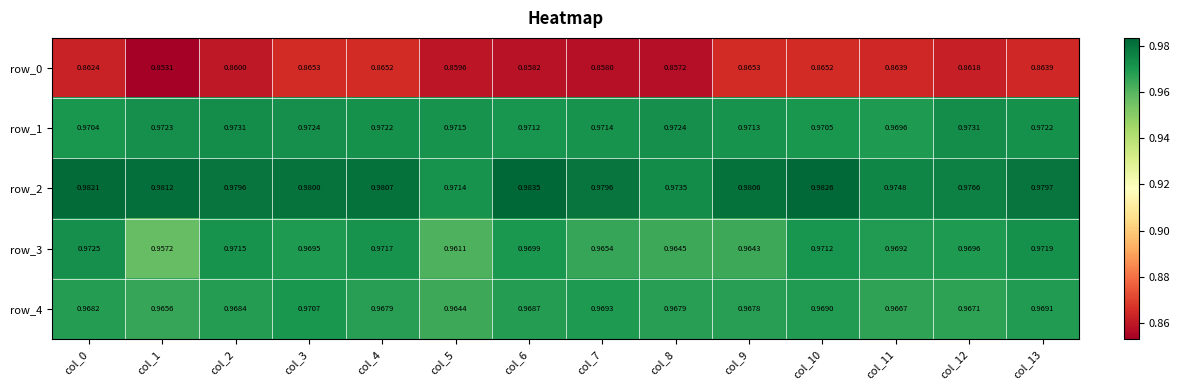

Is it true that row_3 equals 1.6 at col_4?

False